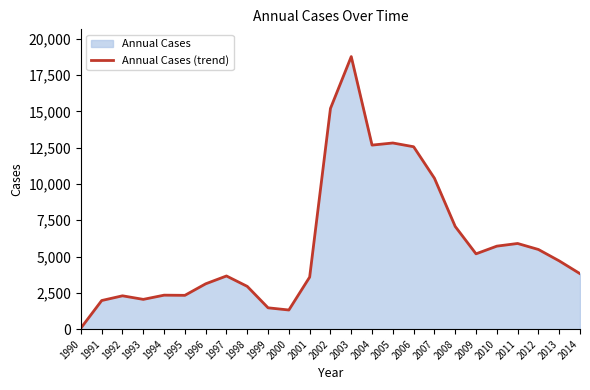

How many values are below 3823?

12